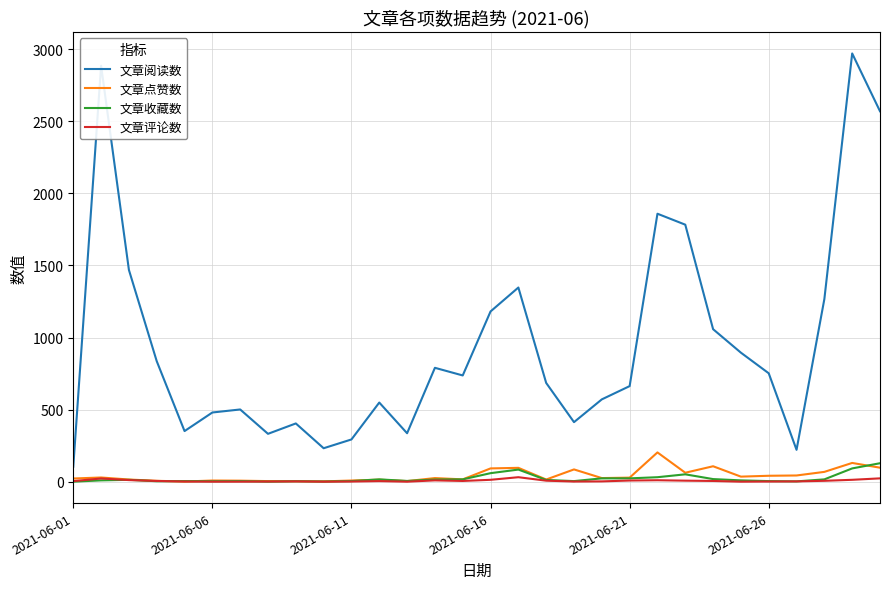

True or false: 文章点赞数 and 文章阅读数 cross at least once.

False